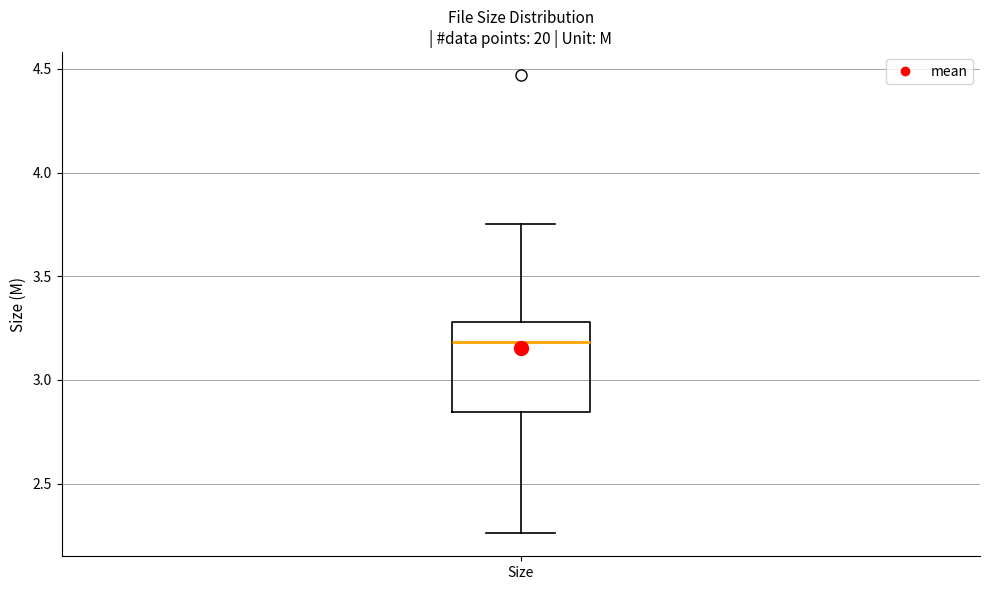

Transcribe this box plot: give where the median line is, the range the box spans, and where the two whiskers end, as read against the y-axis. The values are not printed on the chart, so give them approximately, as read against the axis.

median 3.20, box 2.85 to 3.30, whiskers 2.25 to 3.75